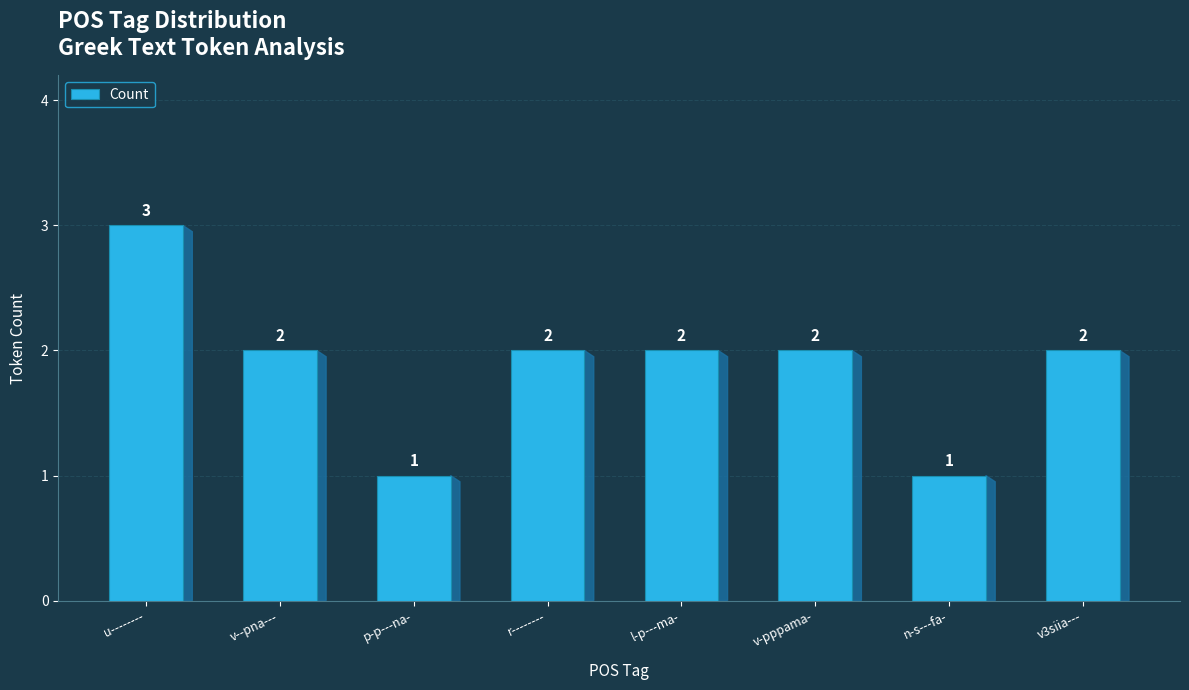

What is the difference between the maximum and minimum values?

2